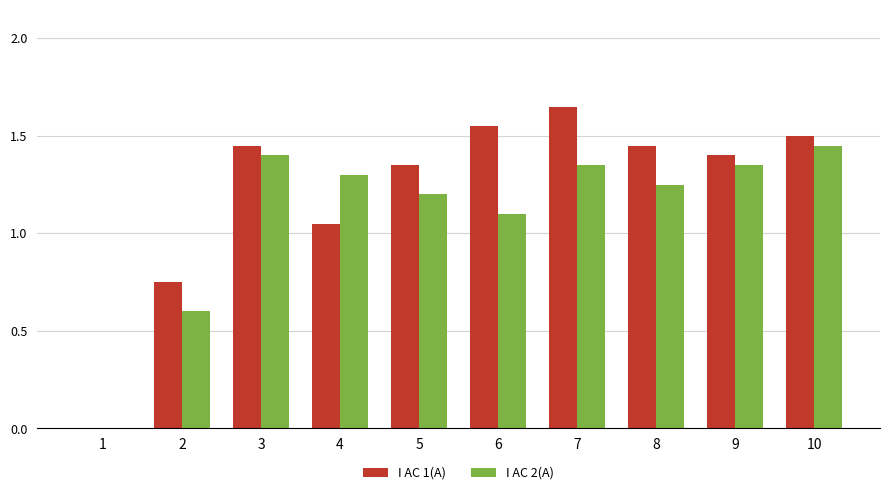

At which category does the chart reach its peak across all series?

7